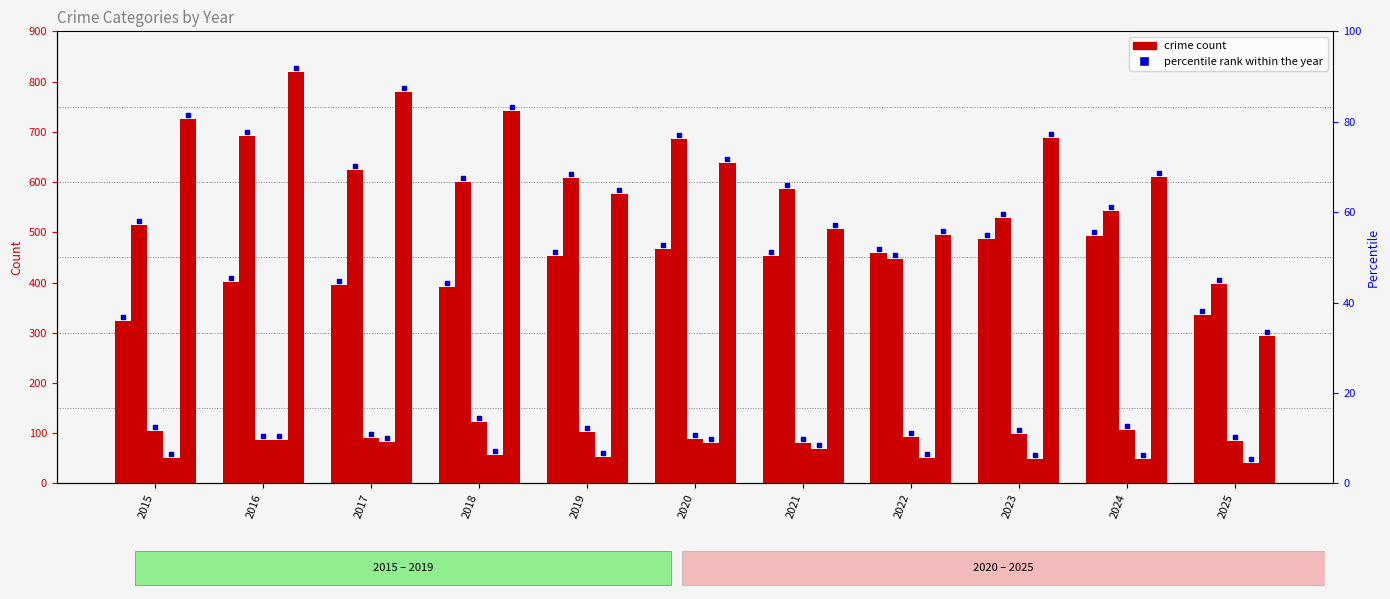

What is the total value across all series at 2023?

1848